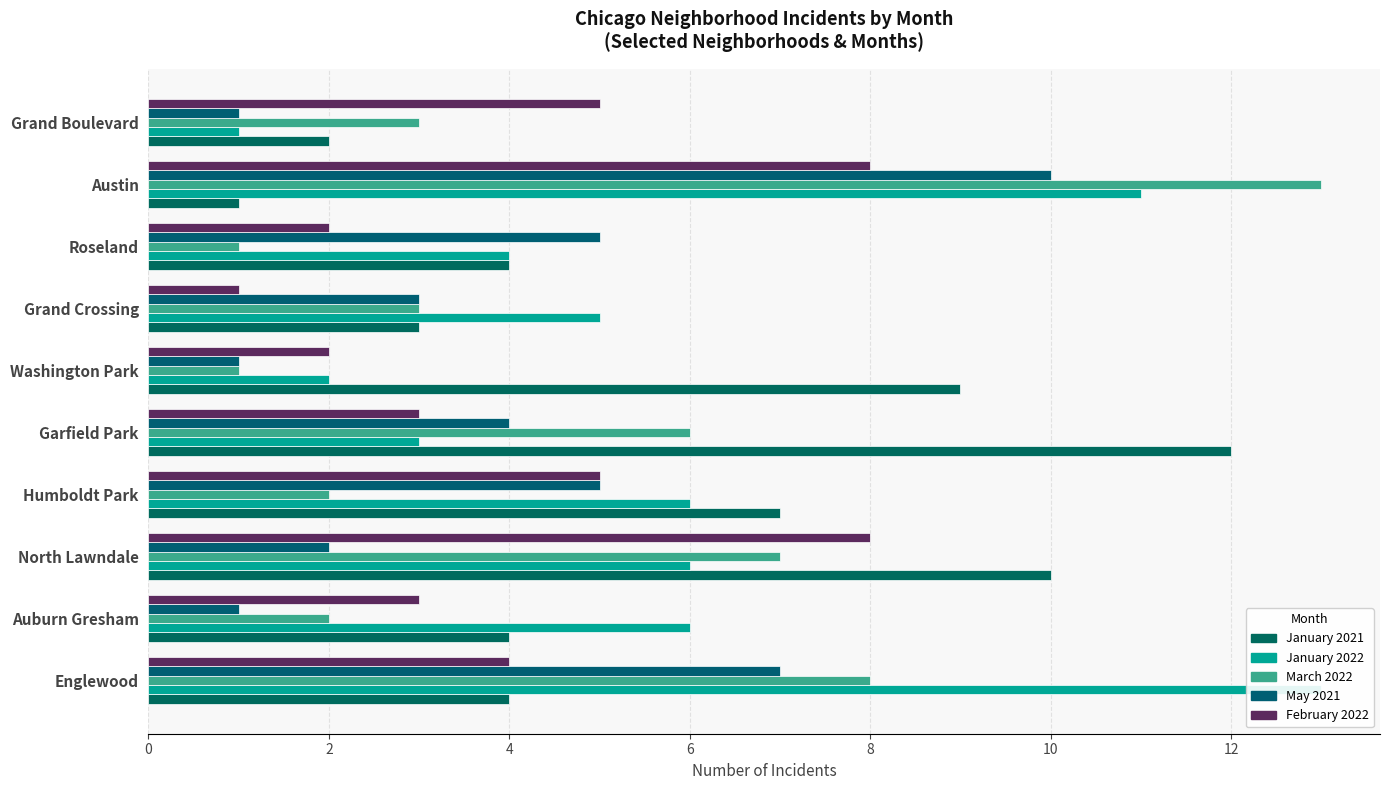

What is the value of the February 2022 bar at the 9th from the left?

3